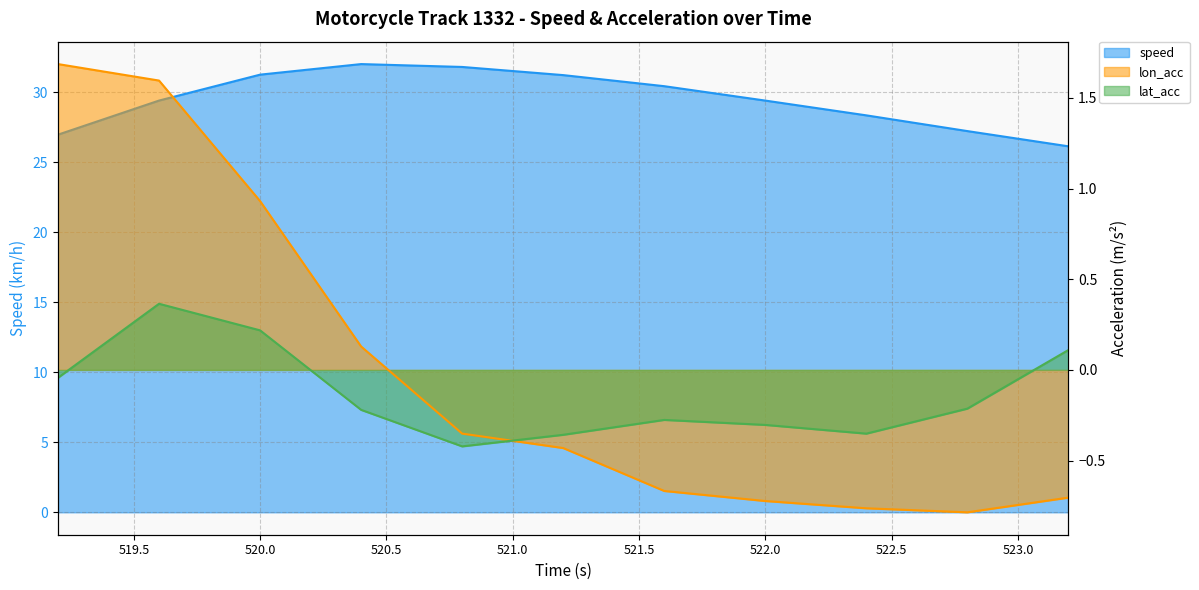

What is the difference between the speed values at 522.4 and 522.0?

1.1